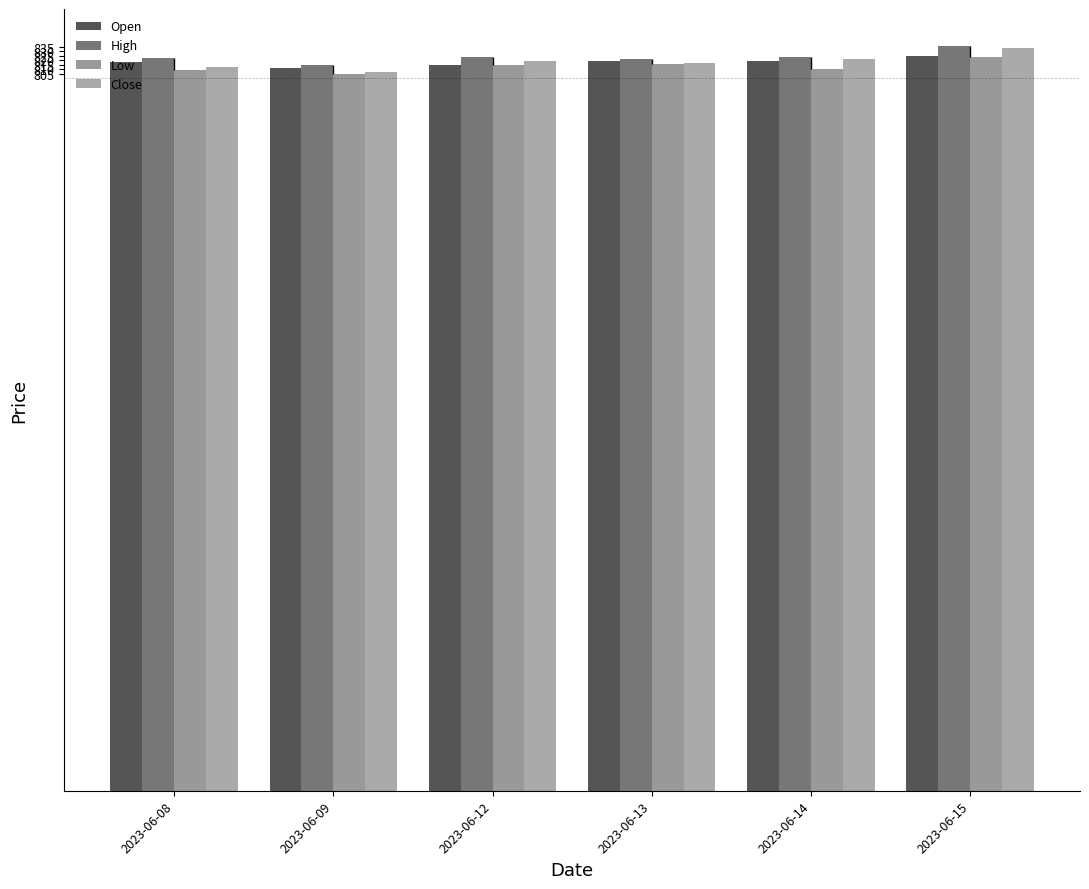

At how many categories does at least one series exceed 813?

6